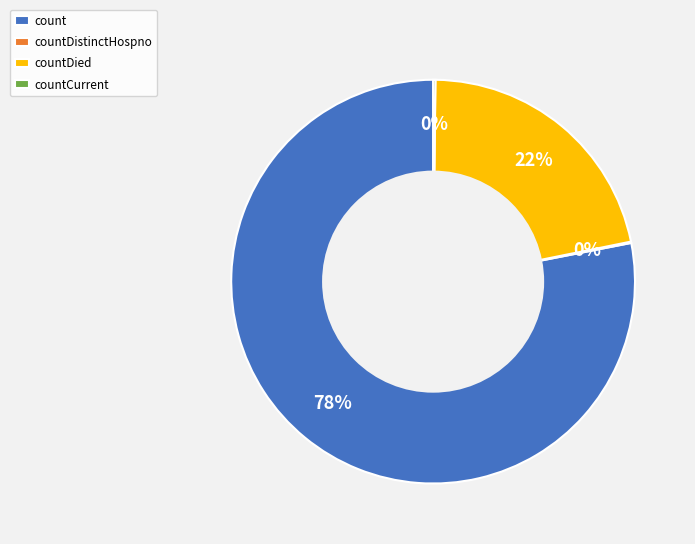

The count slice represents 91% of the pie. True or false?

False